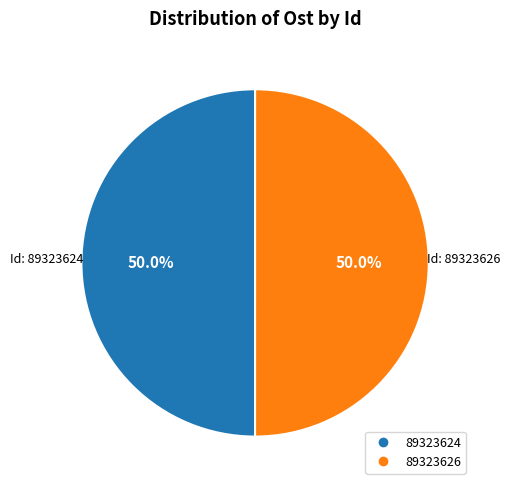

How many slices are in this pie chart?

2